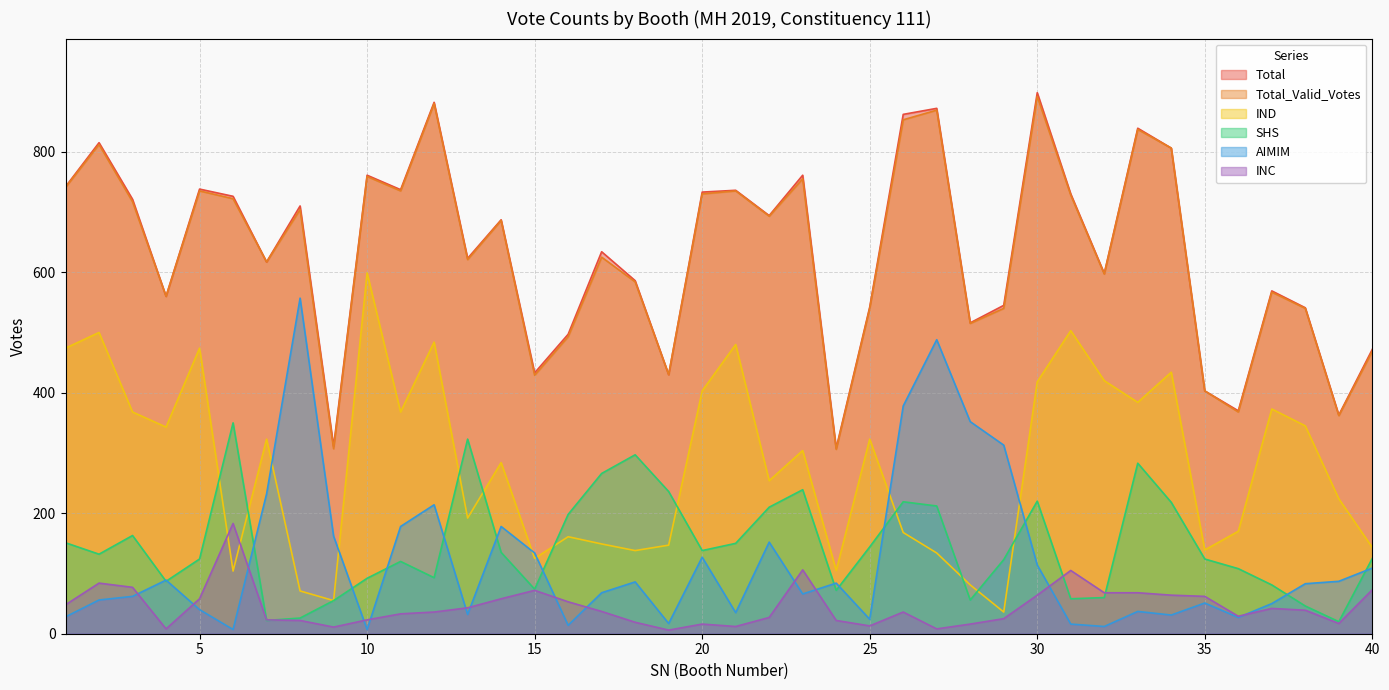

What is the maximum value for AIMIM?

557